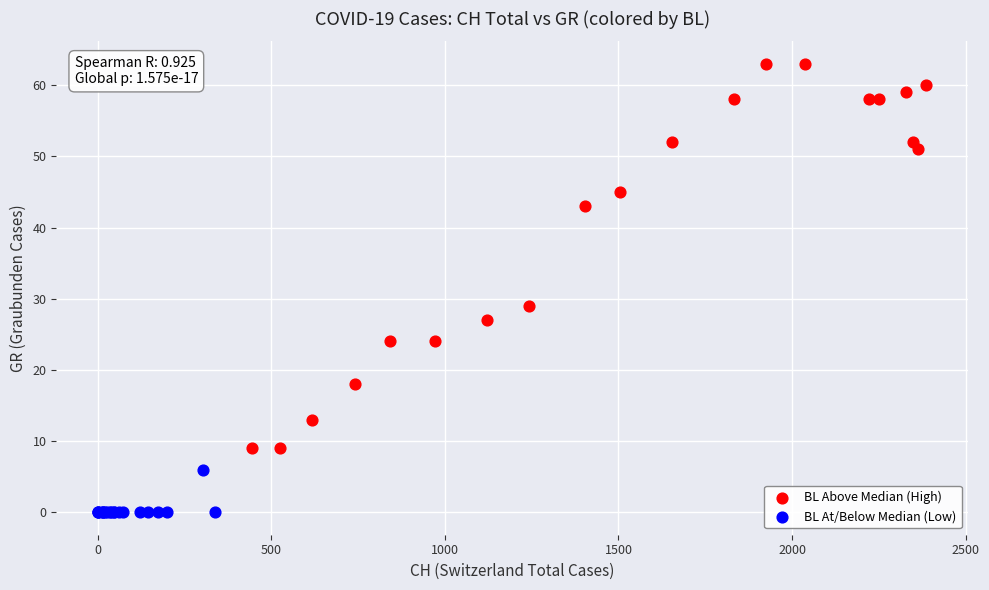

Which series reaches the minimum Y coordinate?

BL At/Below Median (Low)